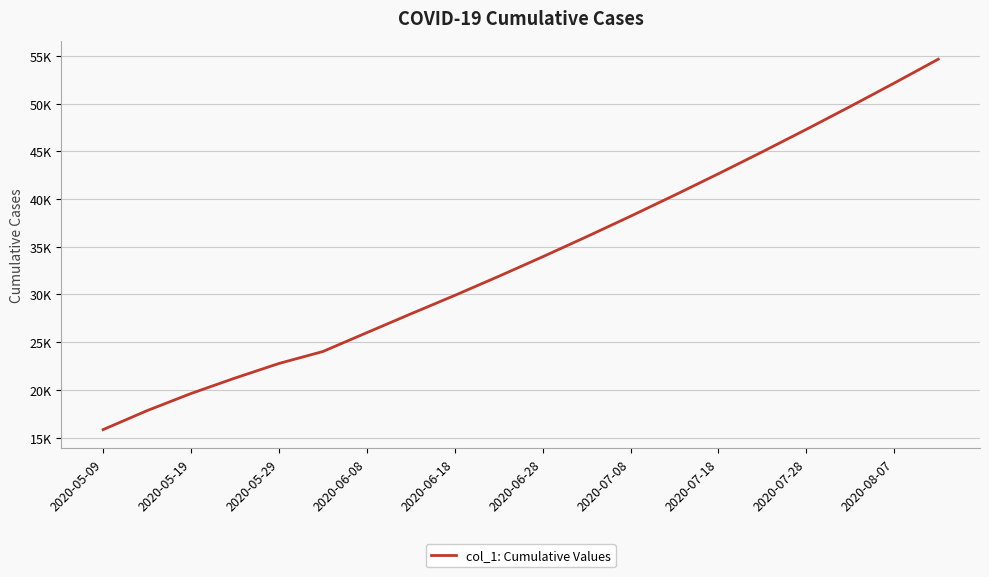

Does the chart have visible grid lines?

Yes